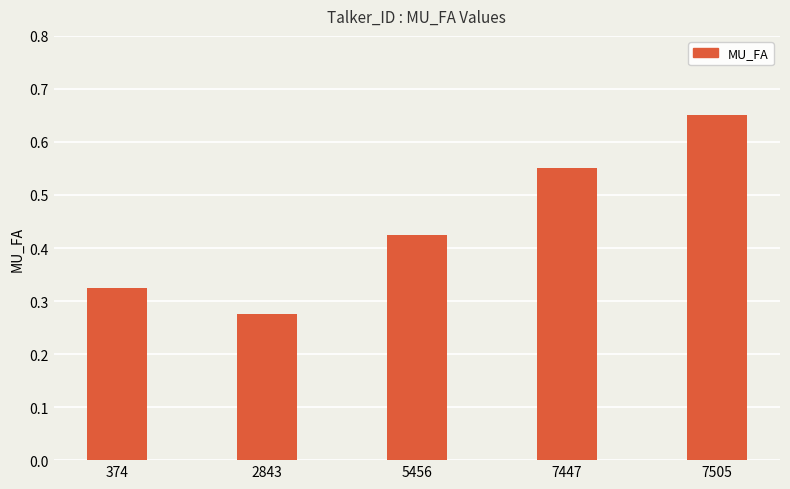

How many values are between 0 and 1?

5